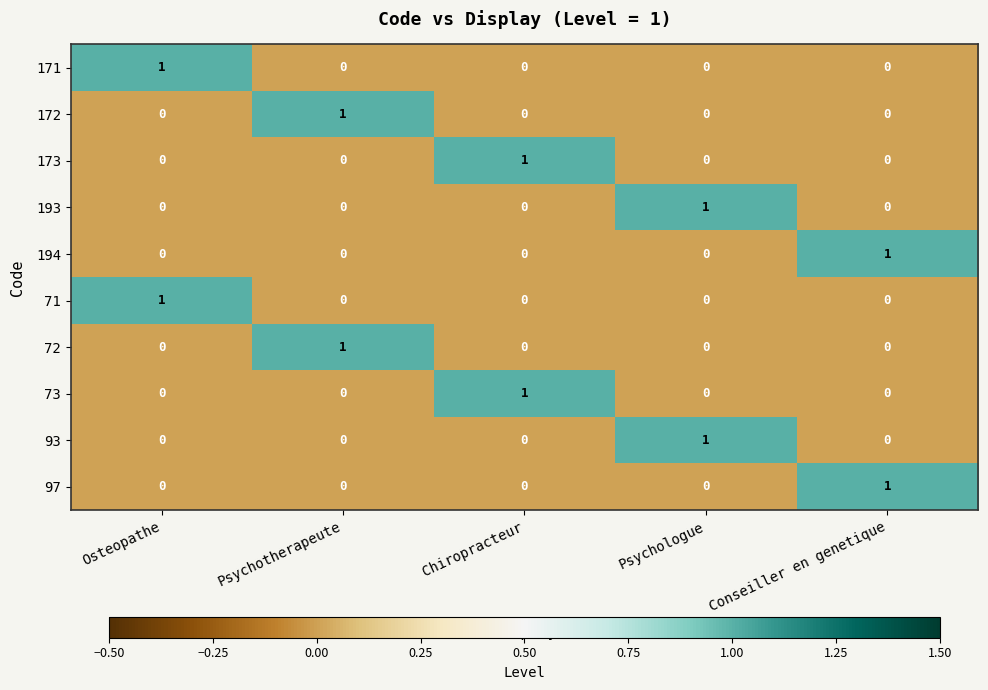

At how many categories does at least one series exceed 0?

5